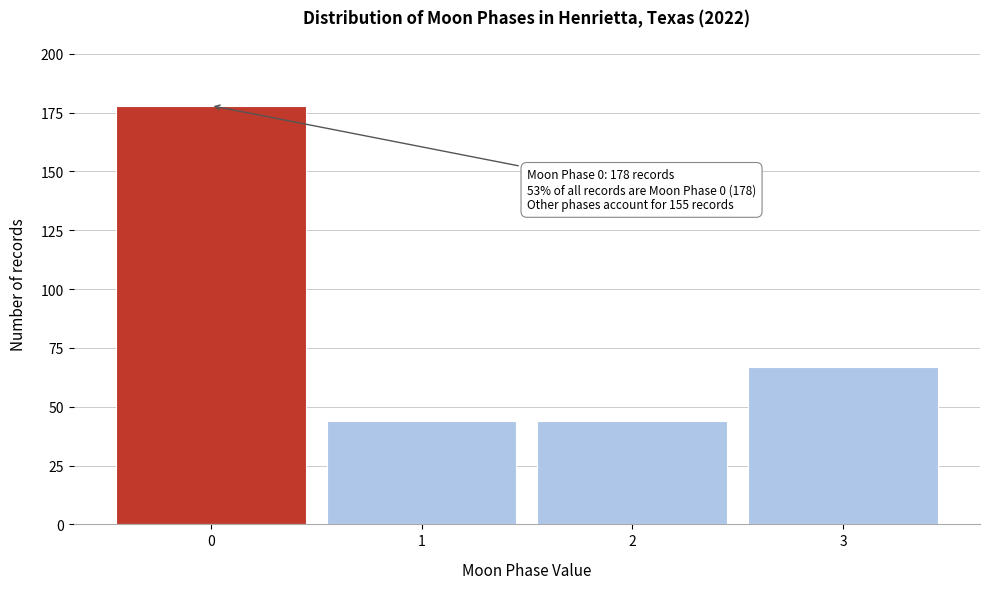

Reading right to left, extract all data points from this chart.

3=67	2=44	1=44	0=178